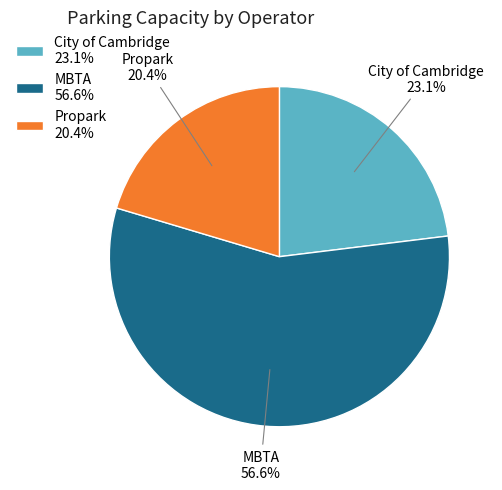

Rank the categories by value from lowest to highest.

Propark 20.4%, City of Cambridge 23.1%, MBTA 56.6%